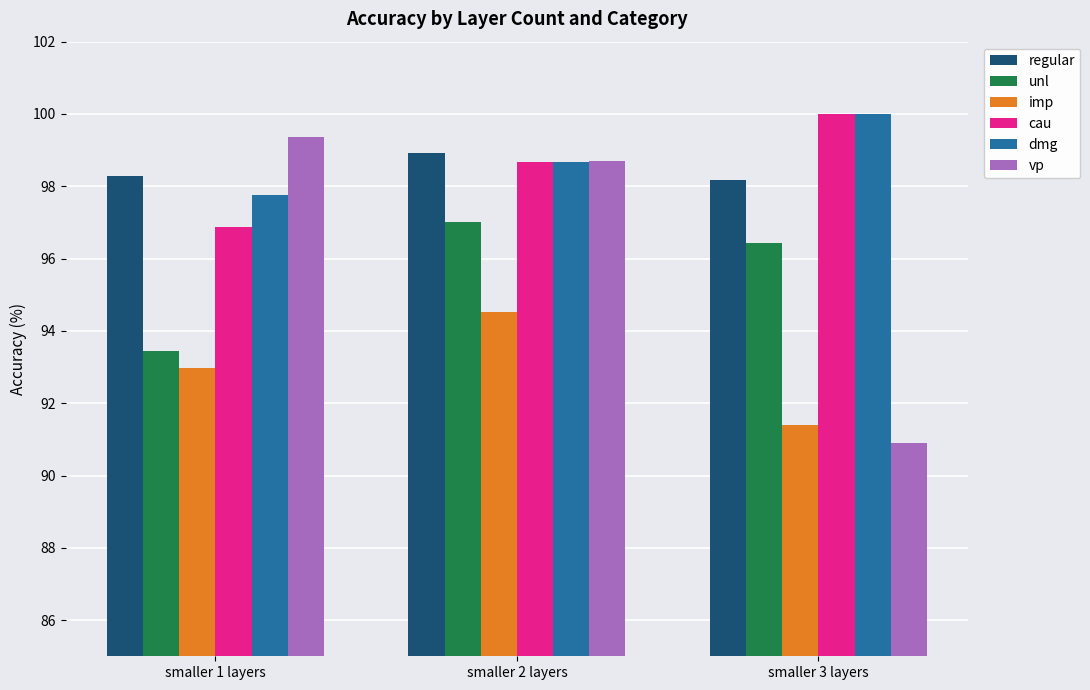

The value of regular at smaller 1 layers is 150.6. True or false?

False